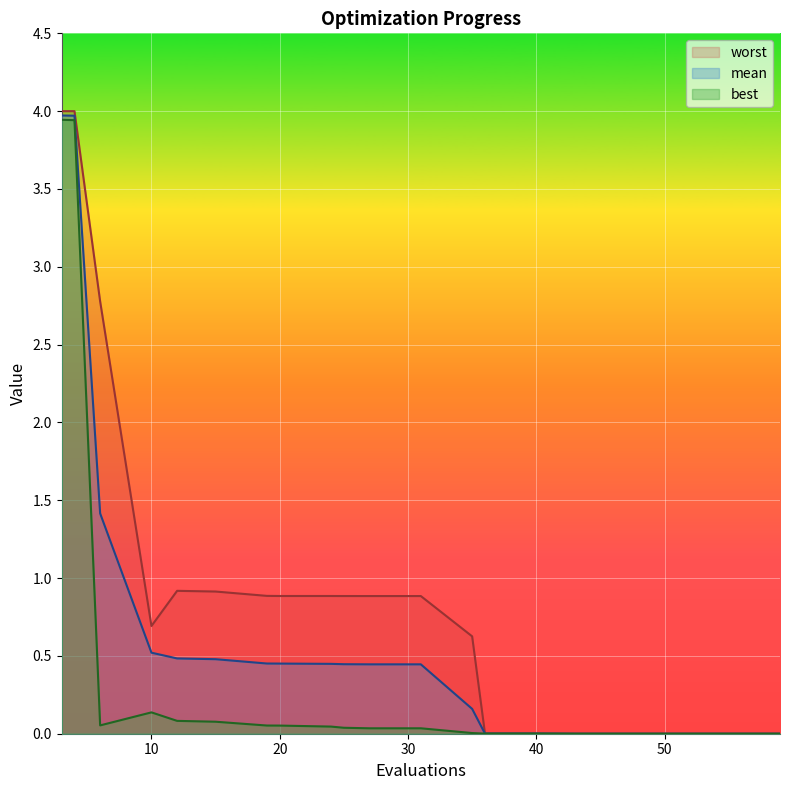

How many lines are shown in the chart?

3